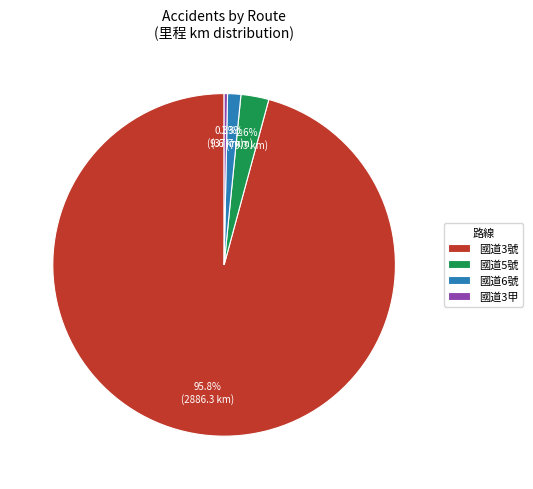

Combined, what portion of the pie is 國道6號 and 國道5號?

3.9%